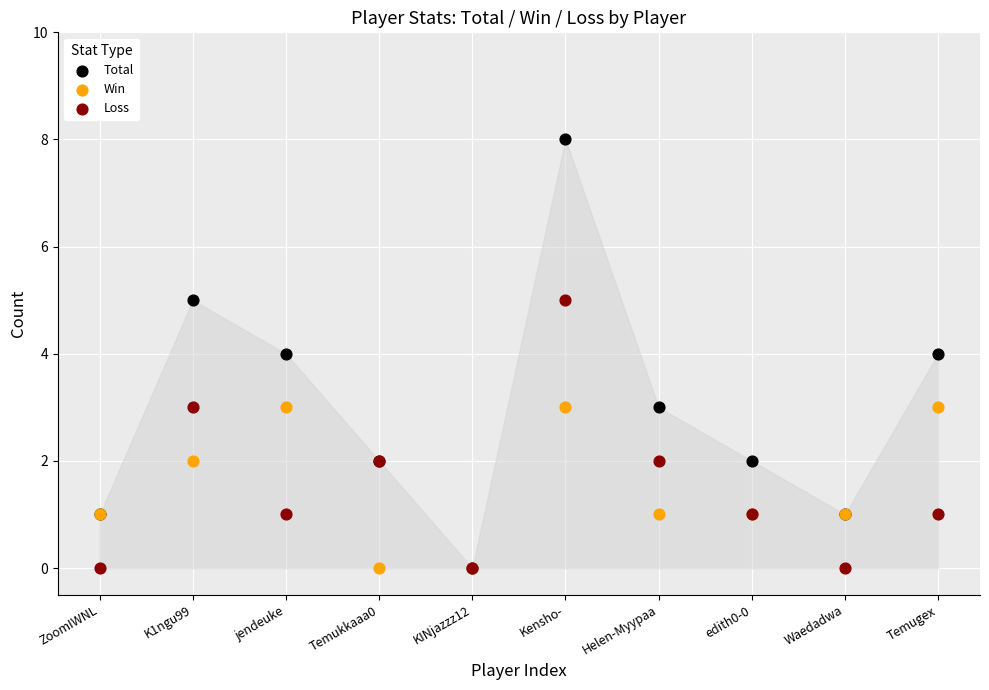

What are all the series names shown in the legend?

Total, Win, Loss